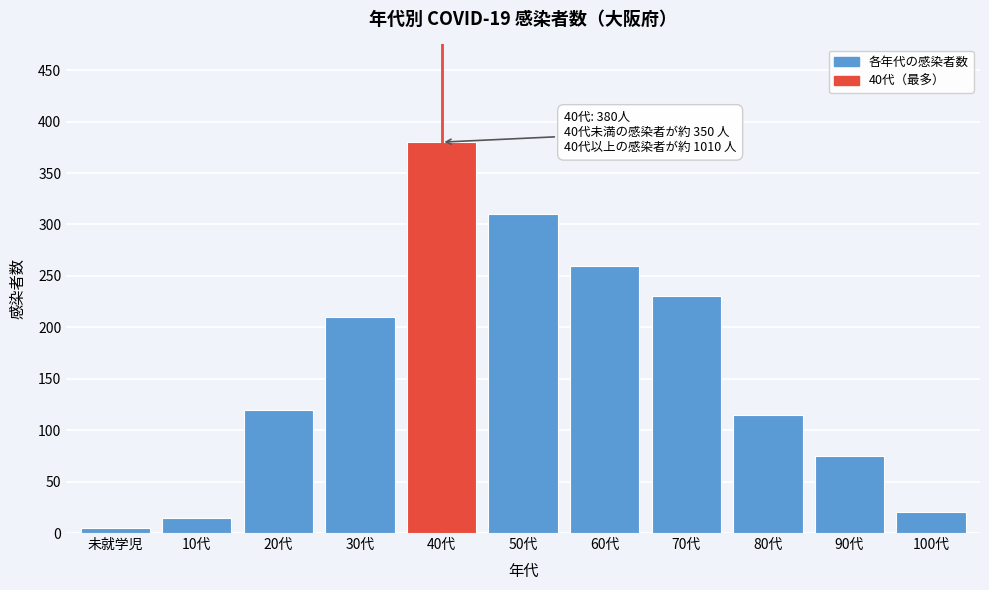

Reading left to right, list all the values displayed in this chart.

未就学児=5	10代=15	20代=120	30代=210	40代=380	50代=310	60代=260	70代=230	80代=115	90代=75	100代=20